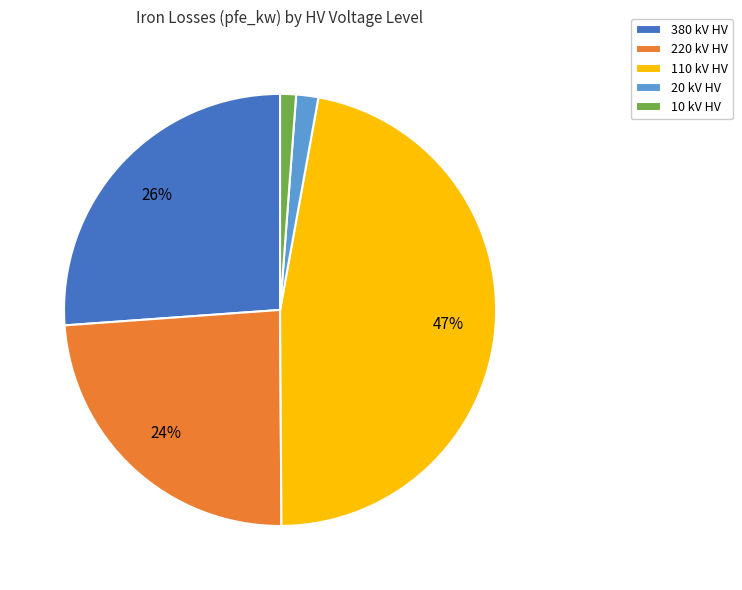

Which category has the biggest portion of the pie?

110 kV HV